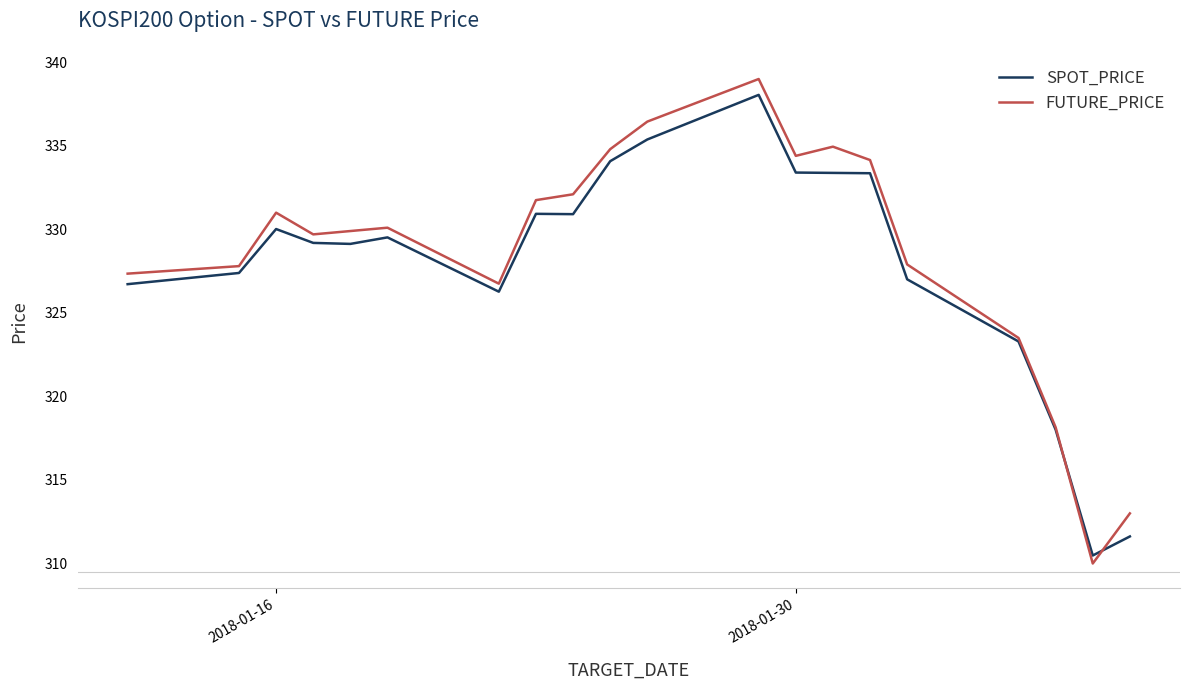

Does the chart have visible grid lines?

No